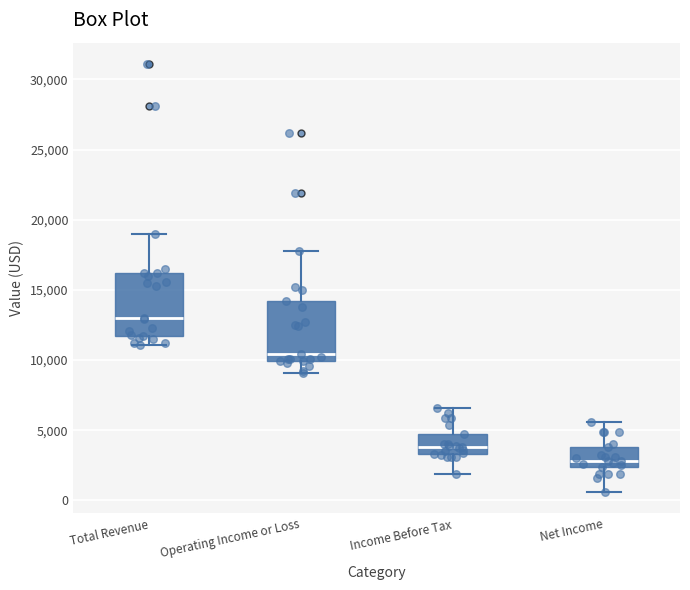

Reading left to right, transcribe this box plot: for each box, give where its median line is, the range the box spans, and where its two whiskers end, as read against the y-axis. The values are not printed on the chart, so give them approximately, as read against the axis.

Total Revenue: median 13000, box 11500 to 16000, whiskers 11000 to 19000
Operating Income or Loss: median 10500, box 10000 to 14000, whiskers 9000 to 18000
Income Before Tax: median 4000, box 3500 to 4500, whiskers 2000 to 6500
Net Income: median 3000, box 2500 to 4000, whiskers 500 to 5500